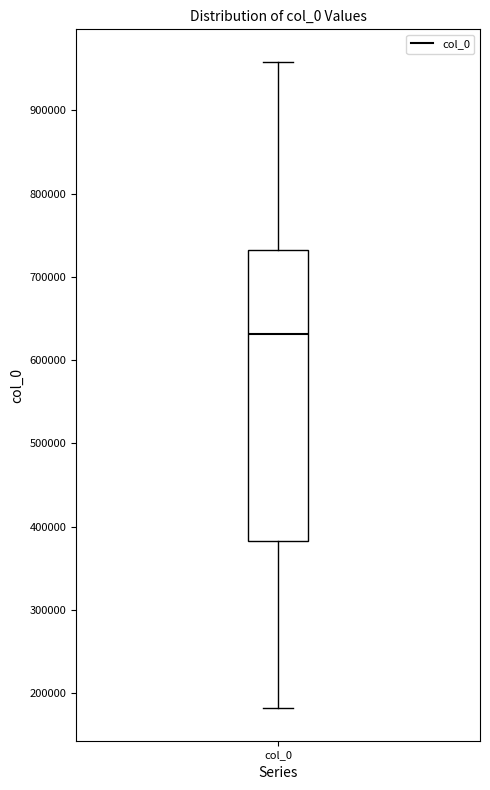

Transcribe this box plot: give where the median line is, the range the box spans, and where the two whiskers end, as read against the y-axis. The values are not printed on the chart, so give them approximately, as read against the axis.

median 630000, box 380000 to 730000, whiskers 180000 to 960000